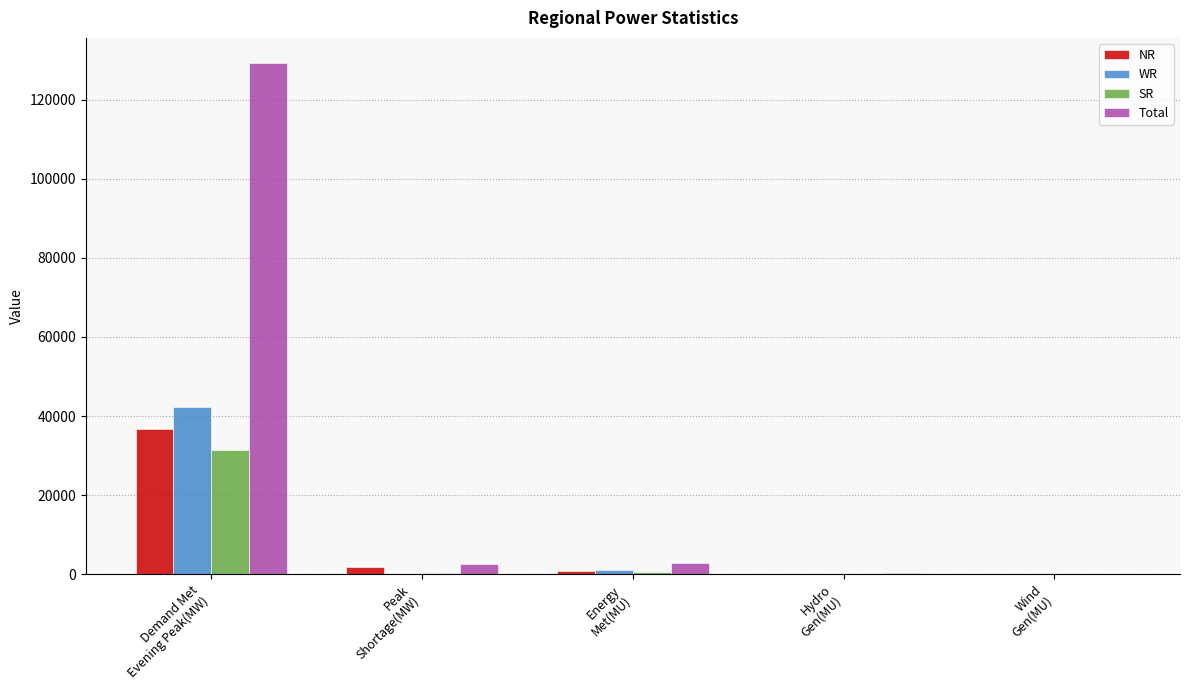

How many groups of bars are there?

5